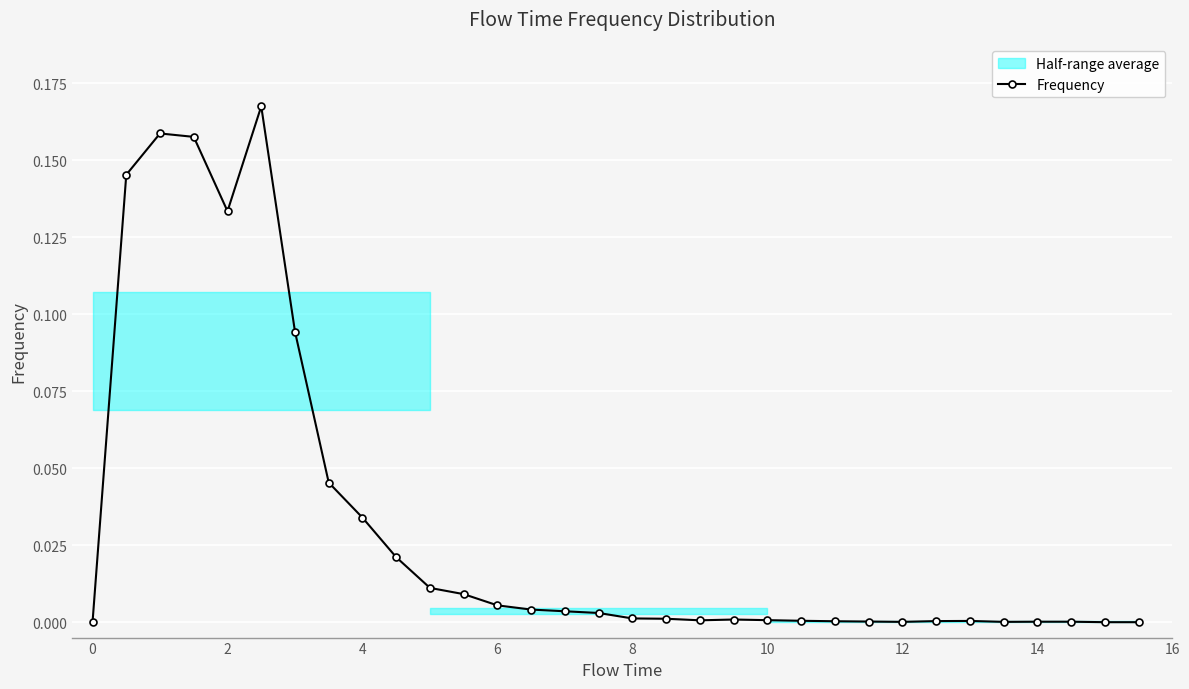

Count the number of values greater than 0.

29